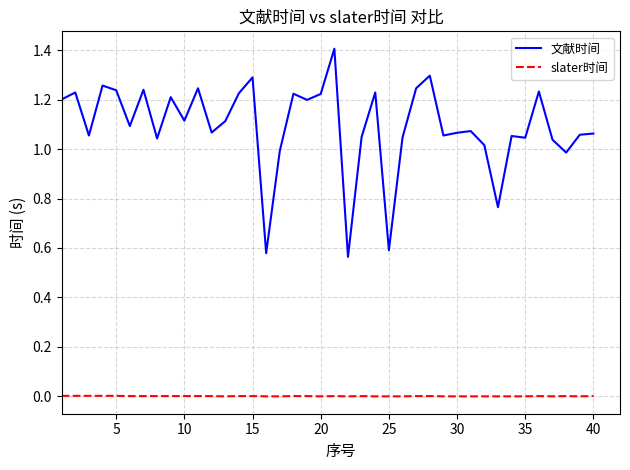

Is this an area chart (filled region under the line)?

No